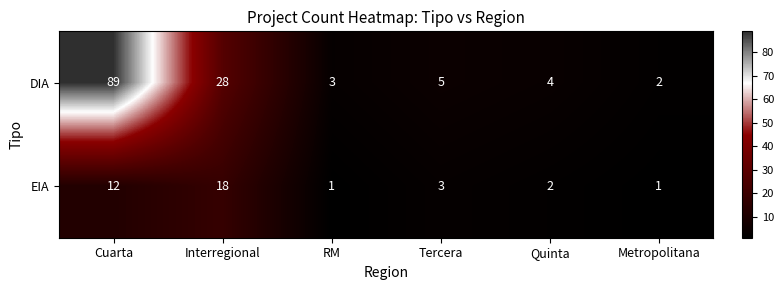

List the labels in order of DIA value, smallest first.

Metropolitana, RM, Quinta, Tercera, Interregional, Cuarta